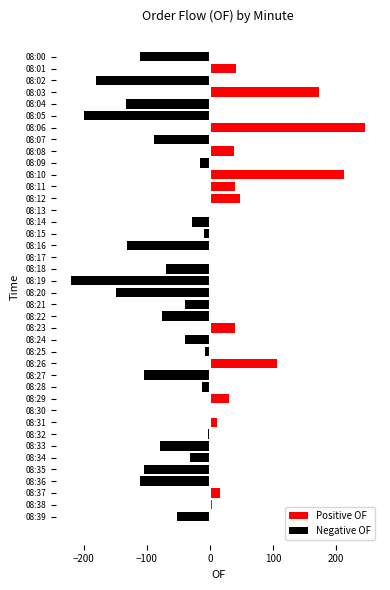

Between 08:24 and 08:32, which series saw the biggest shift?

Negative OF